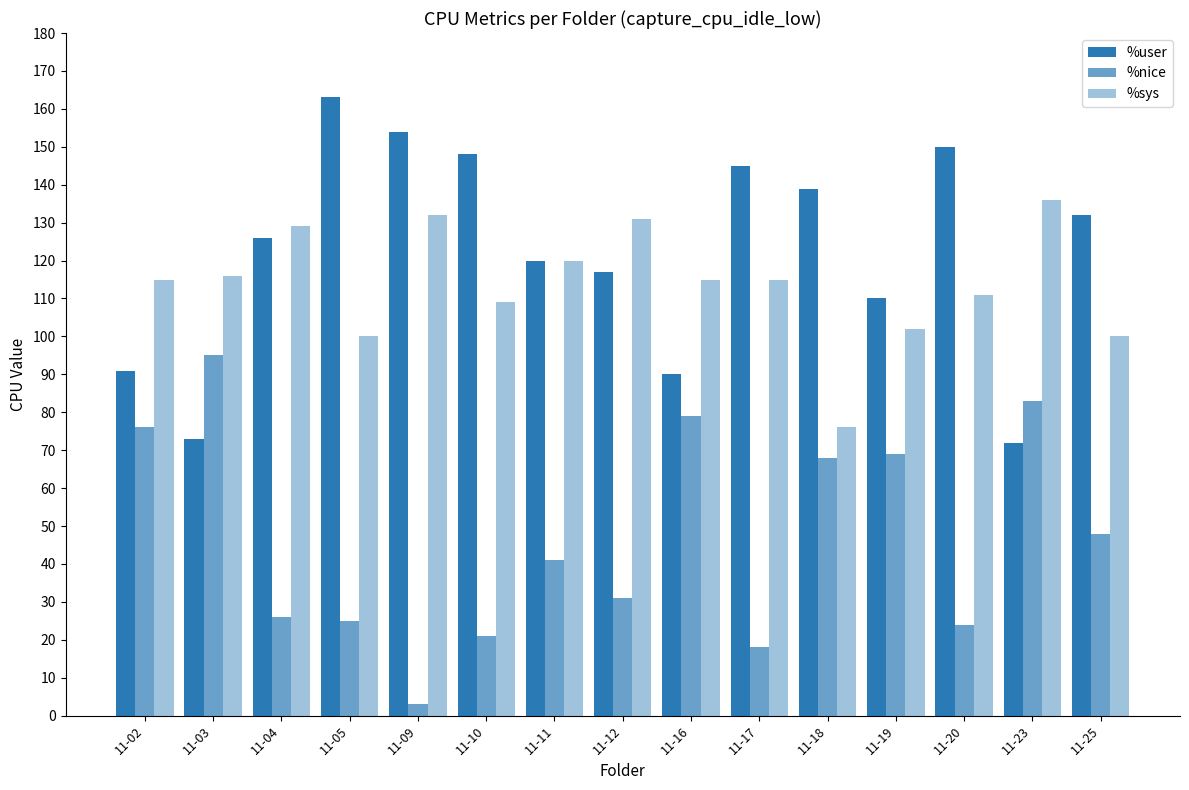

How many groups of bars are there?

15